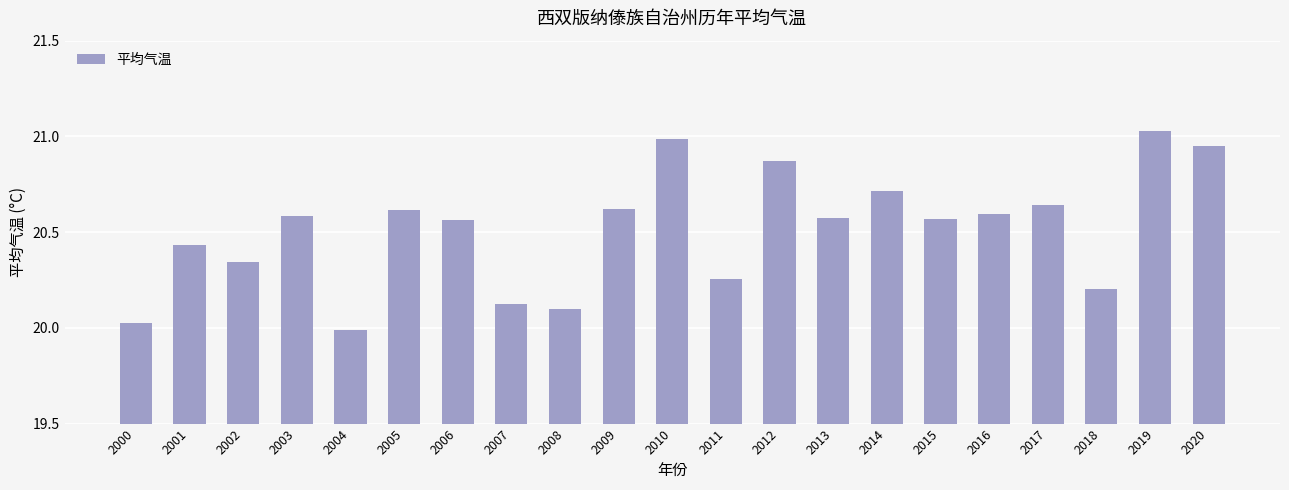

Is it true that the value at 2000 is 20.0?

True